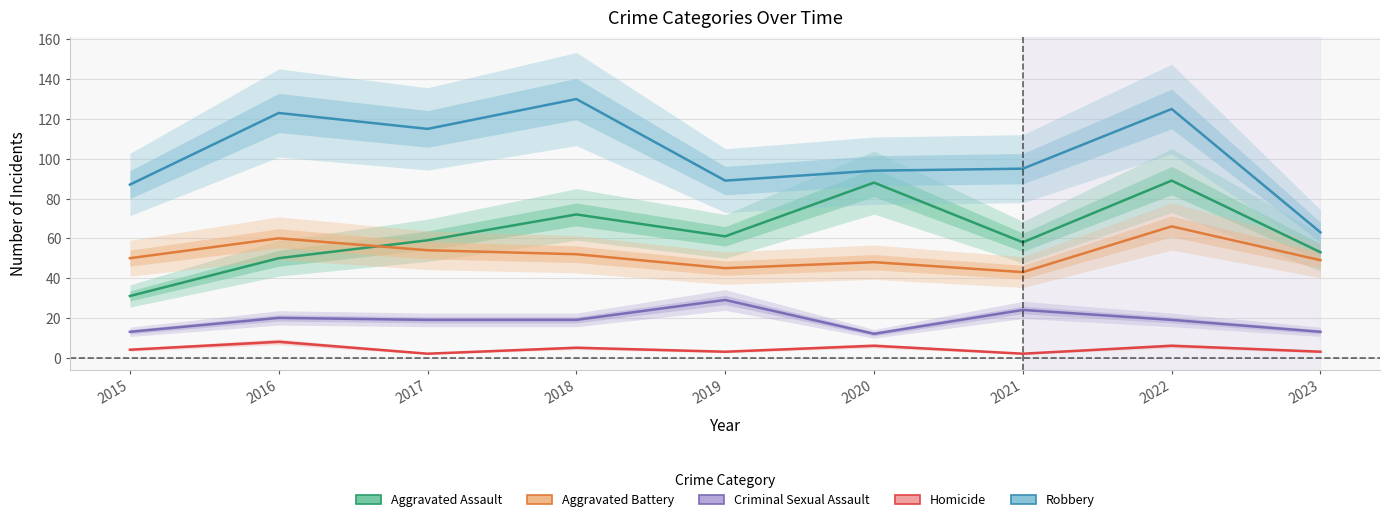

What is the total value across all series at 2019?

227